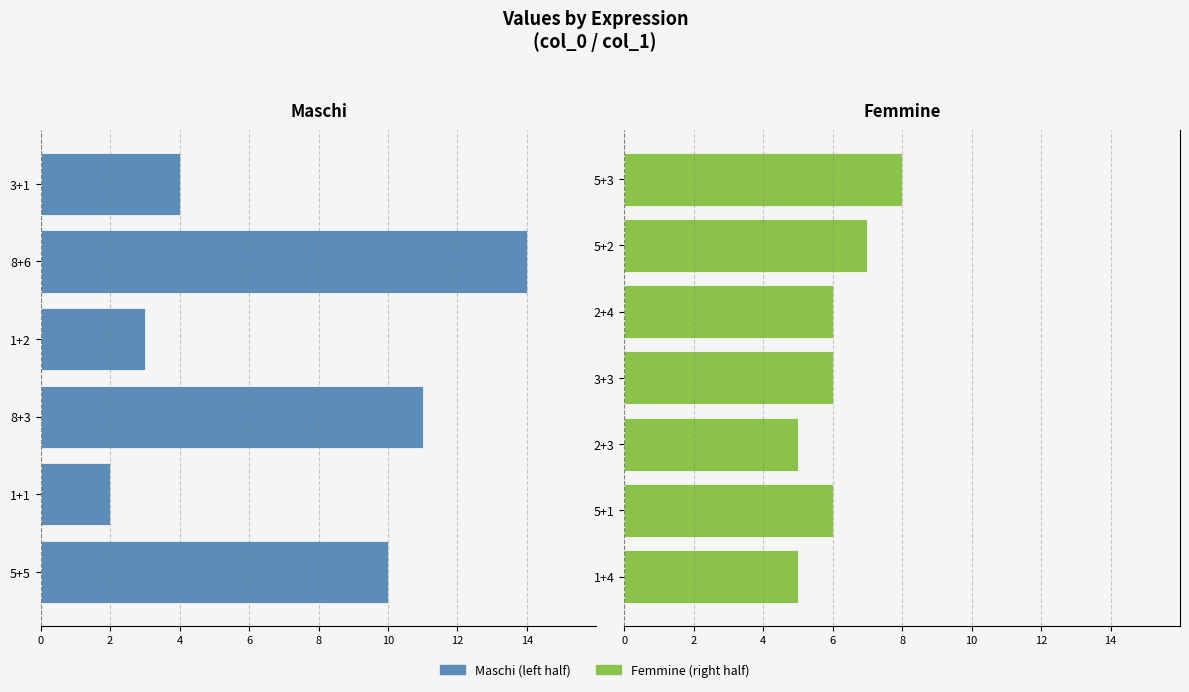

At which category does the chart reach its peak across all series?

8+6